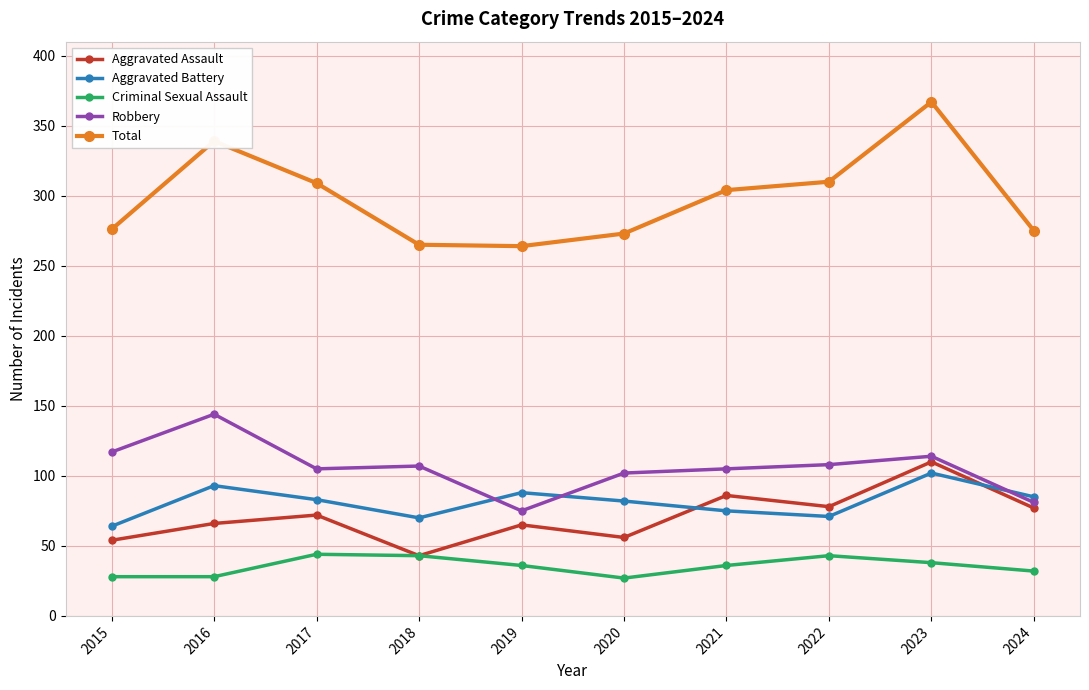

Where is the first local maximum for Aggravated Battery?

2016